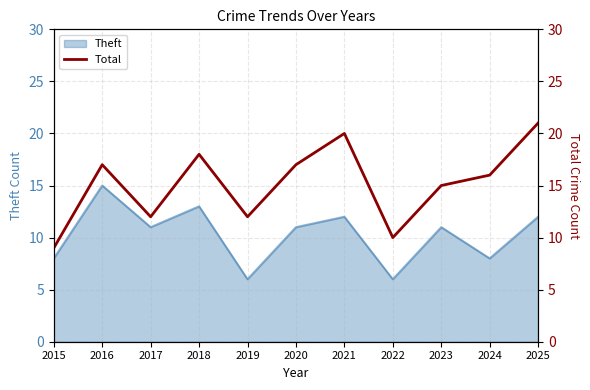

How many lines are shown in the chart?

1